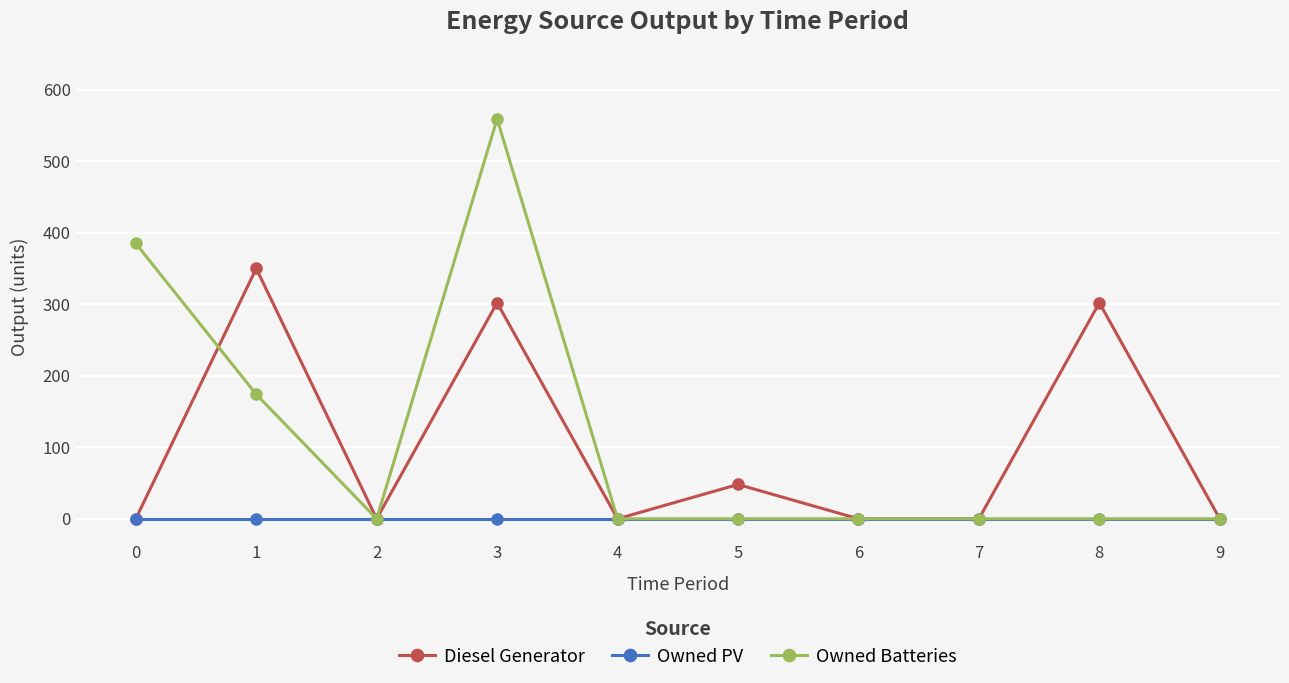

The value of Owned Batteries at 6 is 0. True or false?

True